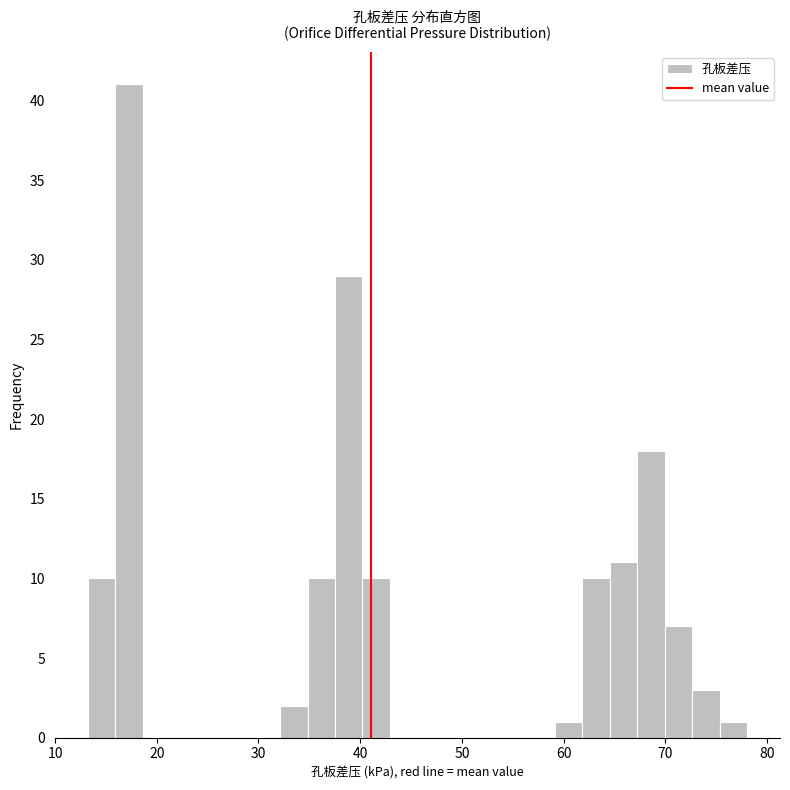

Read against the x-axis, roughly where is the centre of the tallest bar?

17